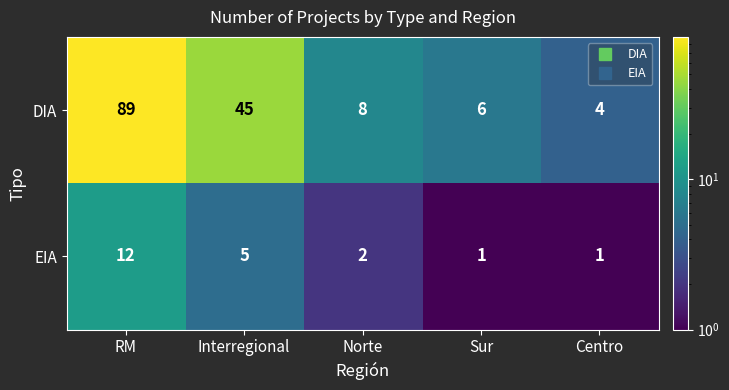

Which category has the highest value in the DIA series?

RM